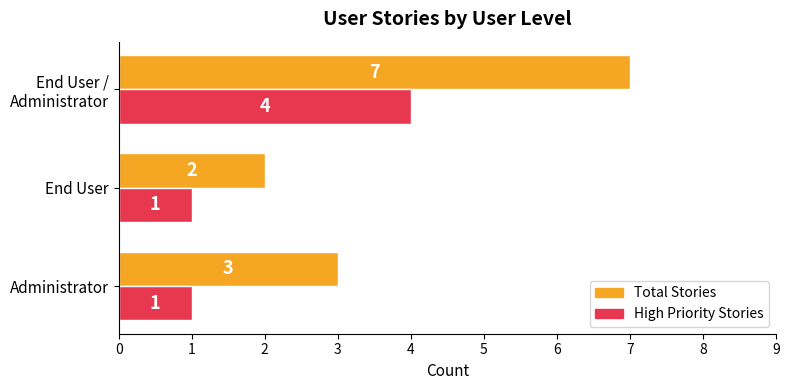

Is it true that Total Stories equals 3 at Administrator?

True